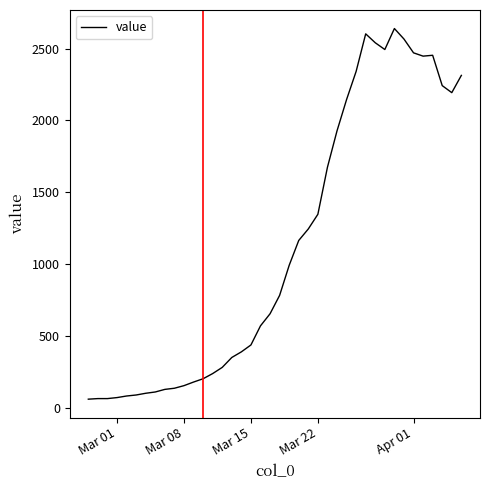

What is the minimum value shown in the chart?

61